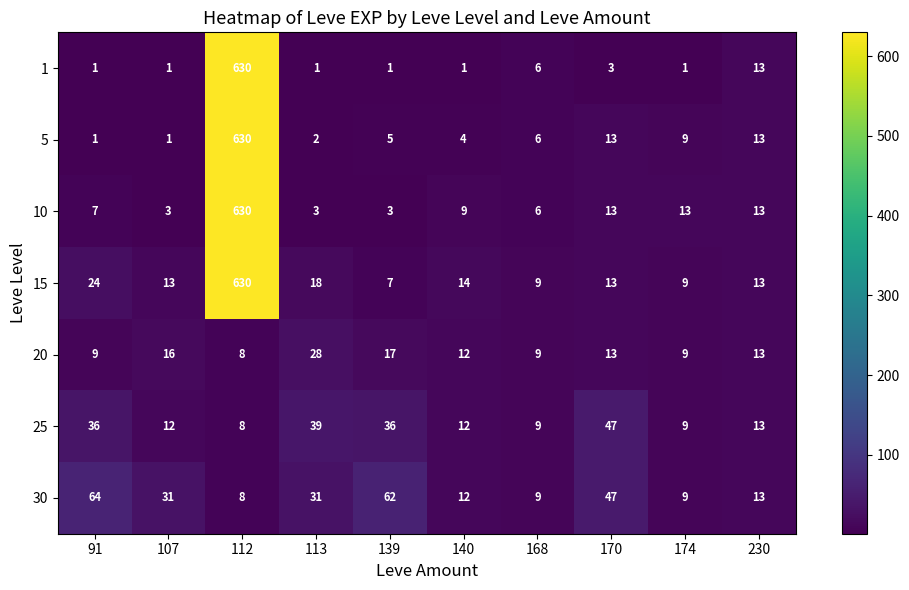

What is the total value across all series at 112?

2544